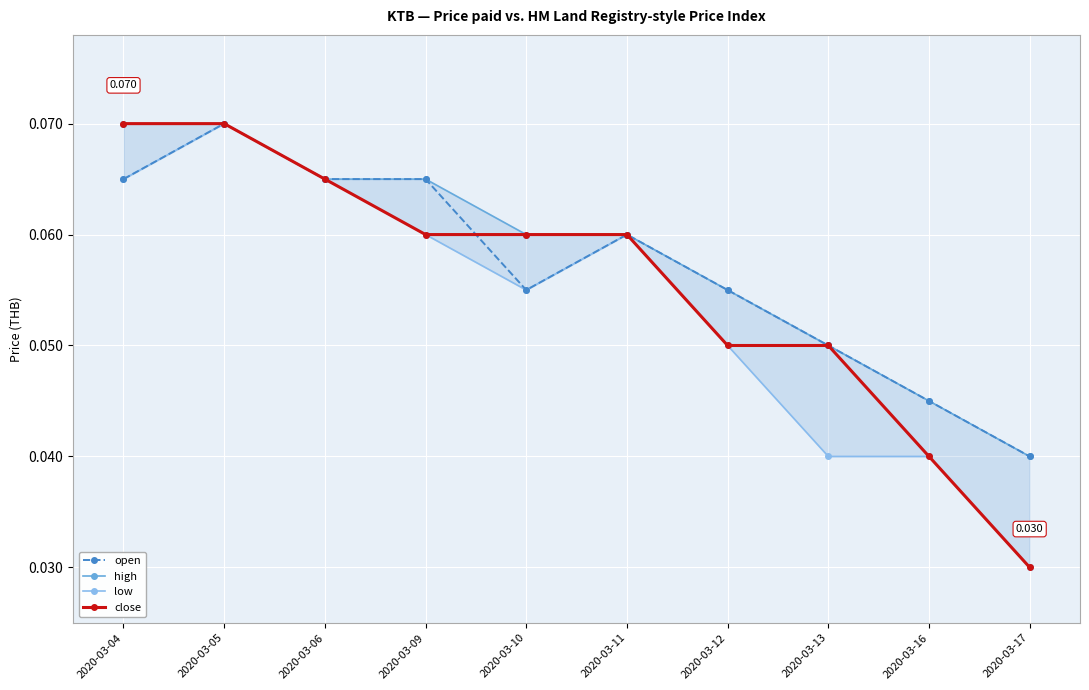

Reading right to left, extract all data points from this chart.

open: 0.0	0.0	0.1	0.1	0.1	0.1	0.1	0.1	0.1	0.1
high: 0.0	0.0	0.1	0.1	0.1	0.1	0.1	0.1	0.1	0.1
low: 0.0	0.0	0.0	0.1	0.1	0.1	0.1	0.1	0.1	0.1
close: 0.0	0.0	0.1	0.1	0.1	0.1	0.1	0.1	0.1	0.1